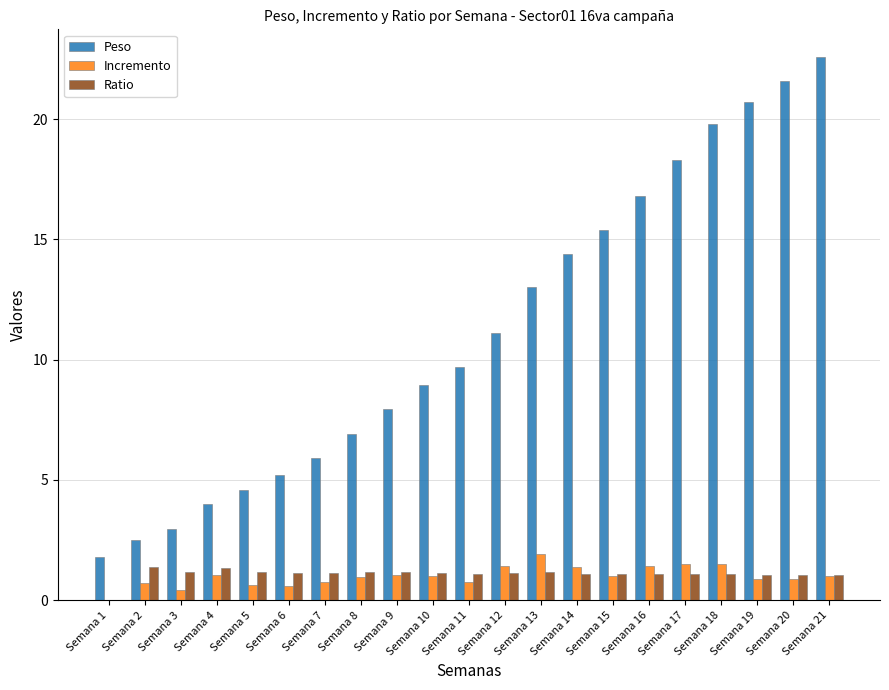

Are the bars horizontal?

No